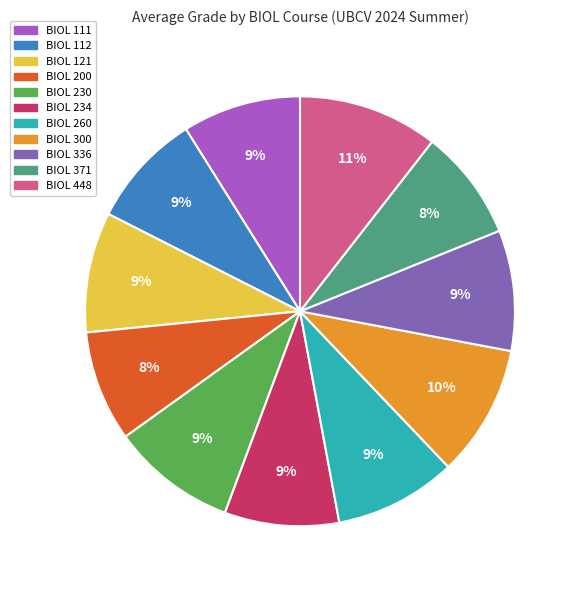

Approximately how many times larger is the value at BIOL 111 compared to BIOL 300?

0.9